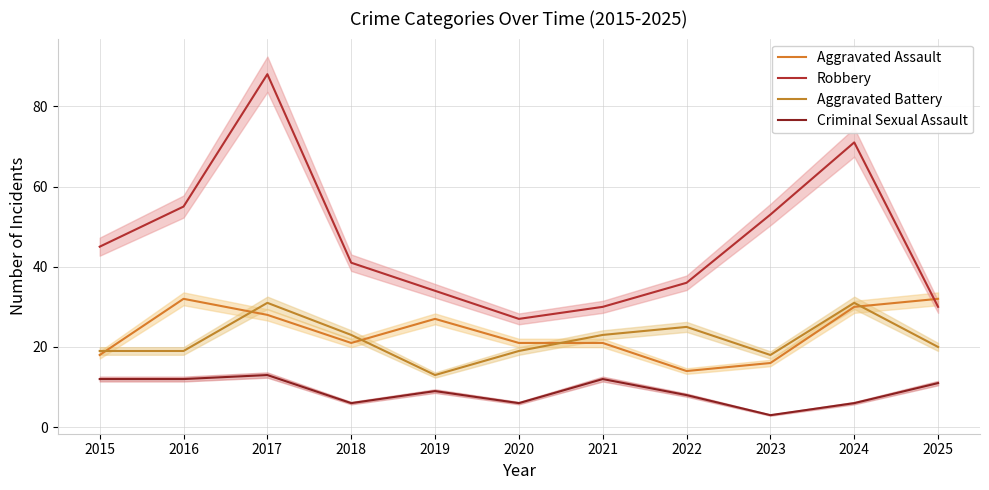

At which label does Aggravated Assault first exceed 21?

2016